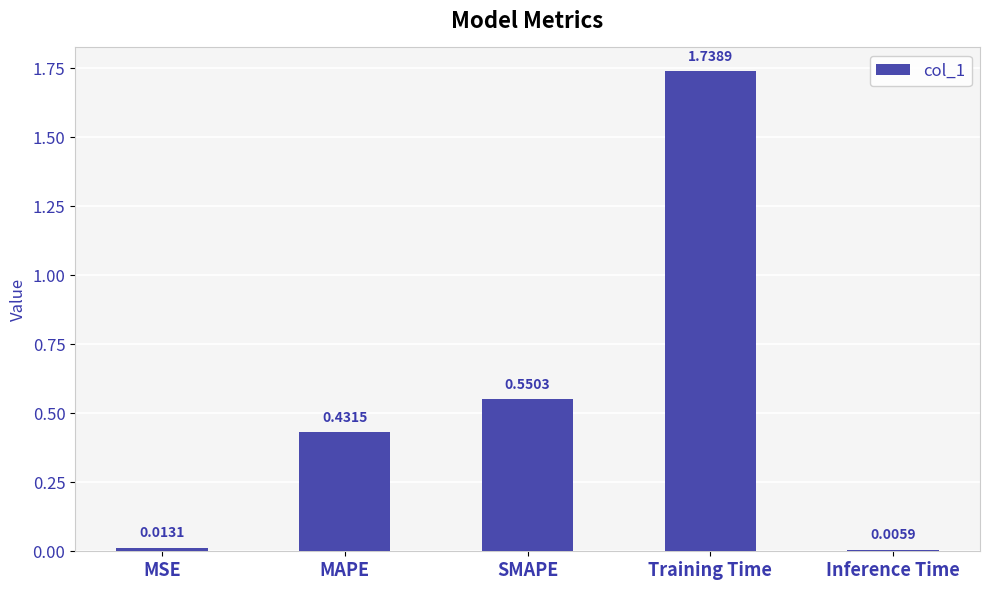

At which category does the chart reach its minimum across all series?

Inference Time